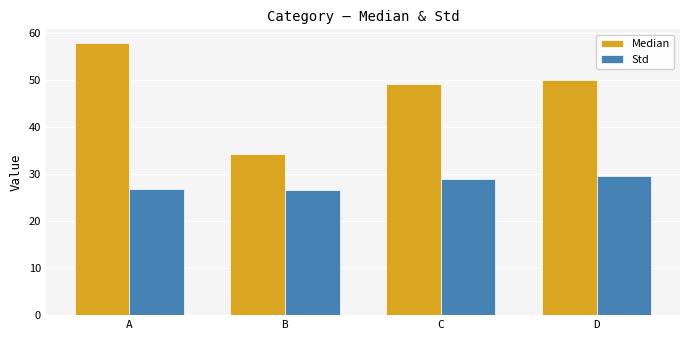

Is the value of Std at C greater than the value of Median at A?

No